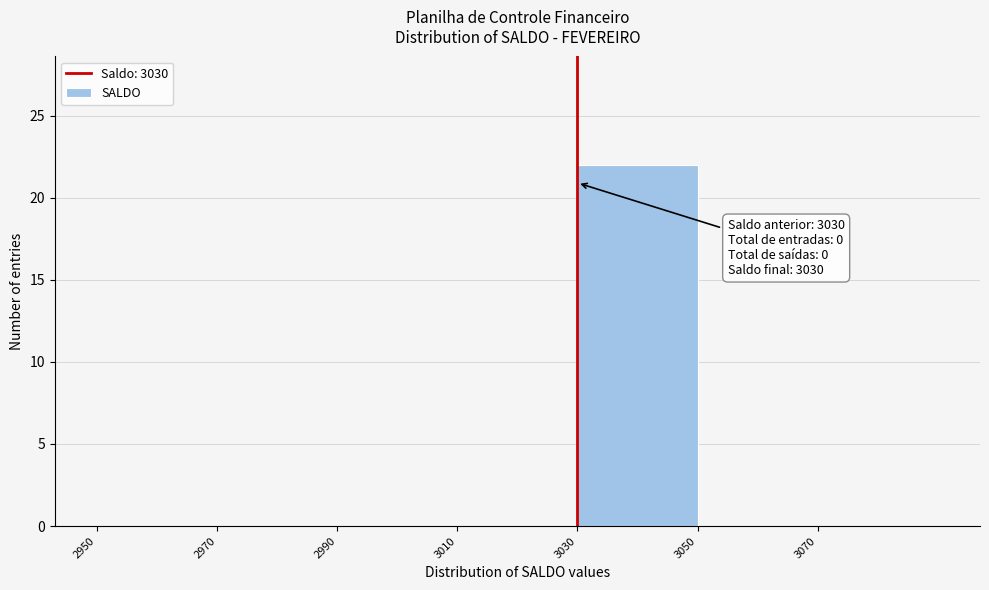

Which range on the x-axis has the tallest bar?

3030 to 3050